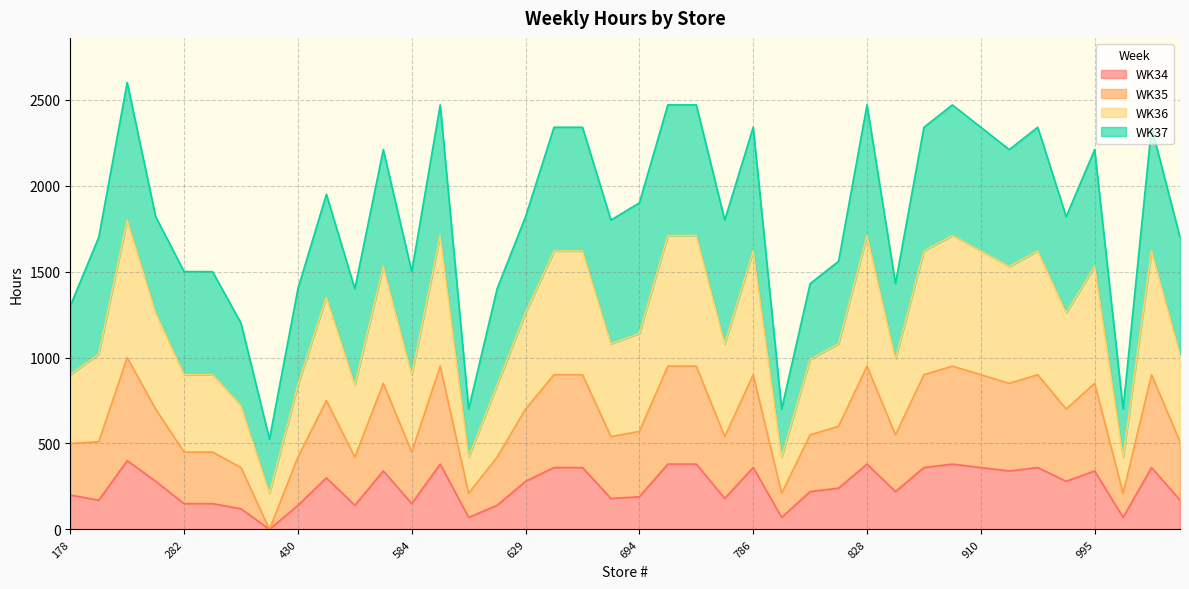

What is the minimum value for WK35?

210